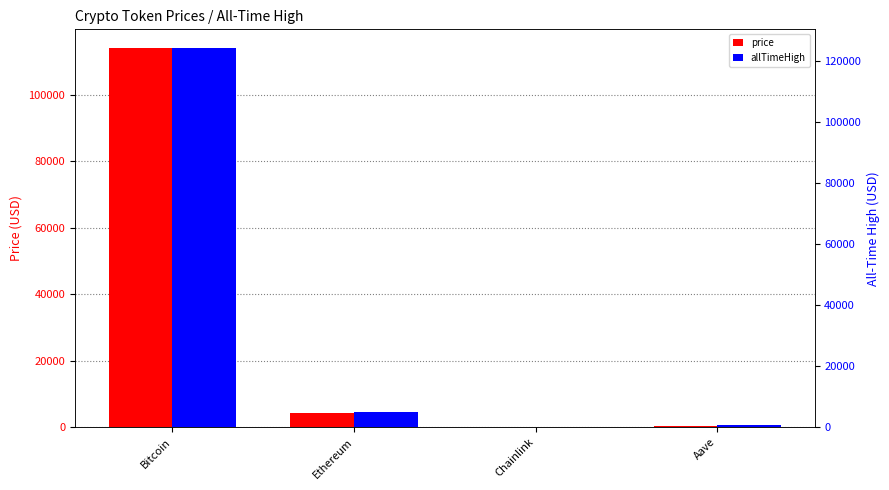

At Ethereum, list the series in order from smallest to largest.

price, allTimeHigh